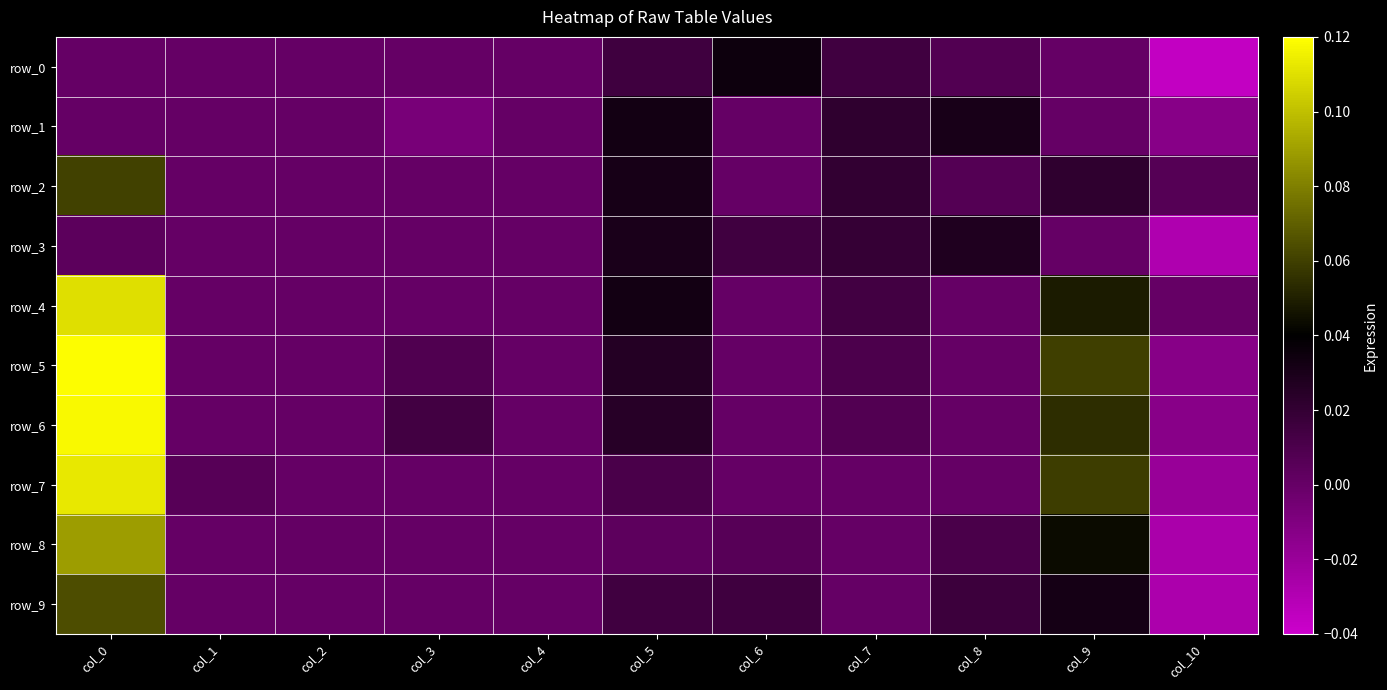

Which series has the largest total across all categories?

row_5